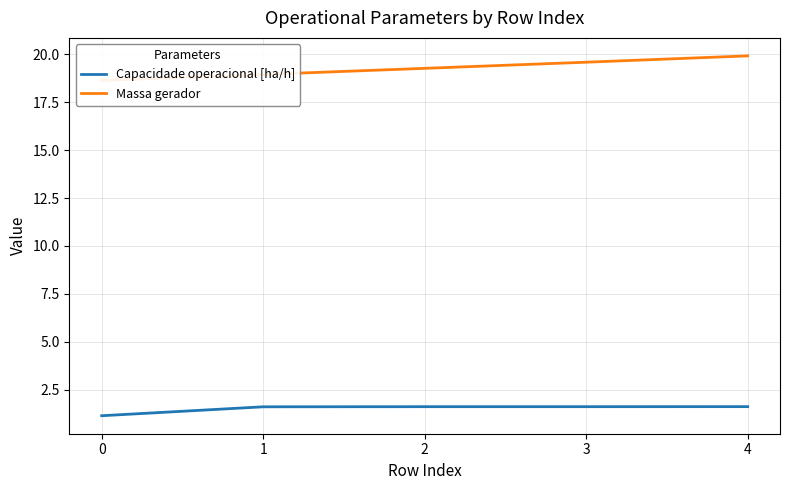

Which series has the largest total across all categories?

Massa gerador